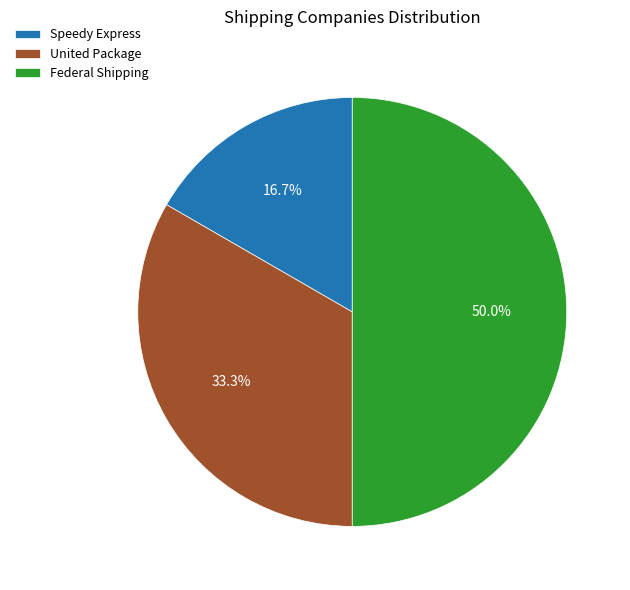

How many segments does this pie chart have?

3